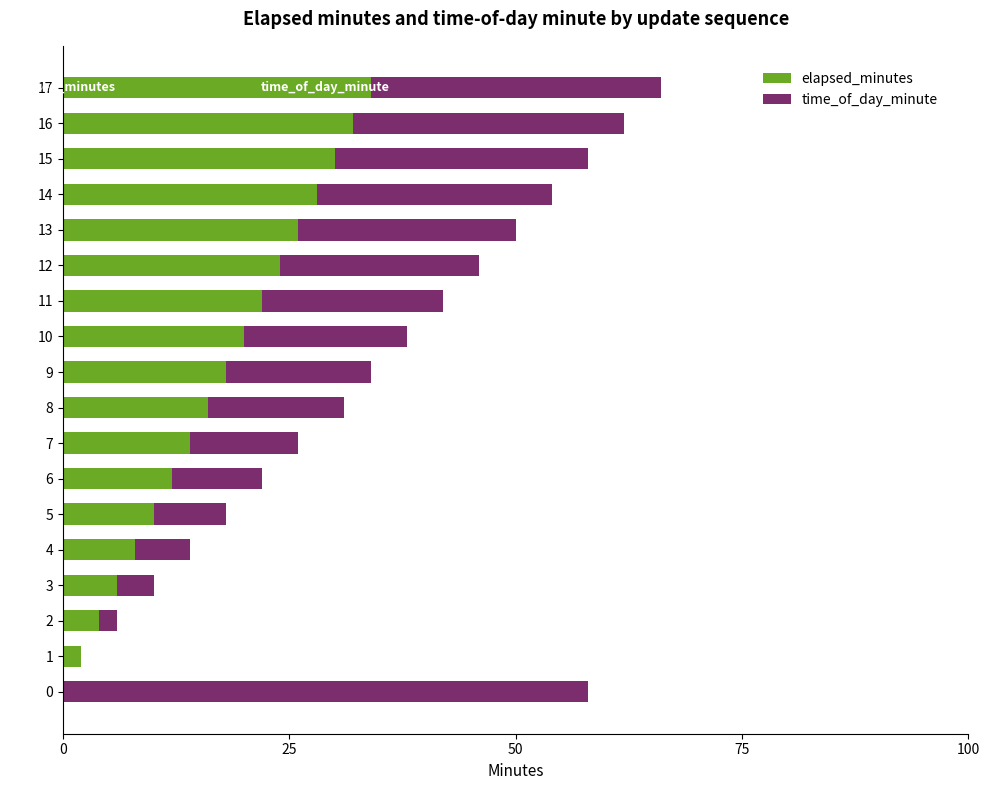

How many series are shown in this chart?

2